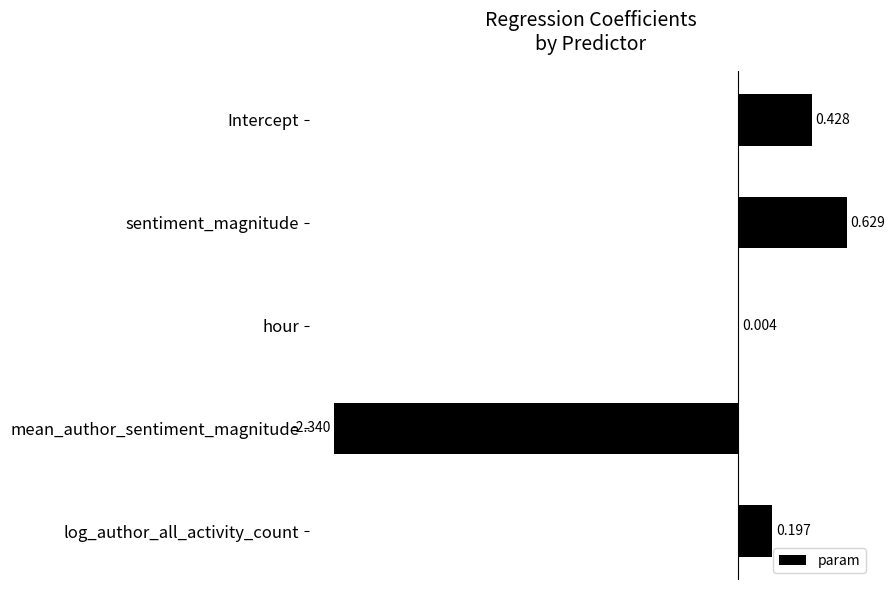

Which category has the highest value across all series?

sentiment_magnitude